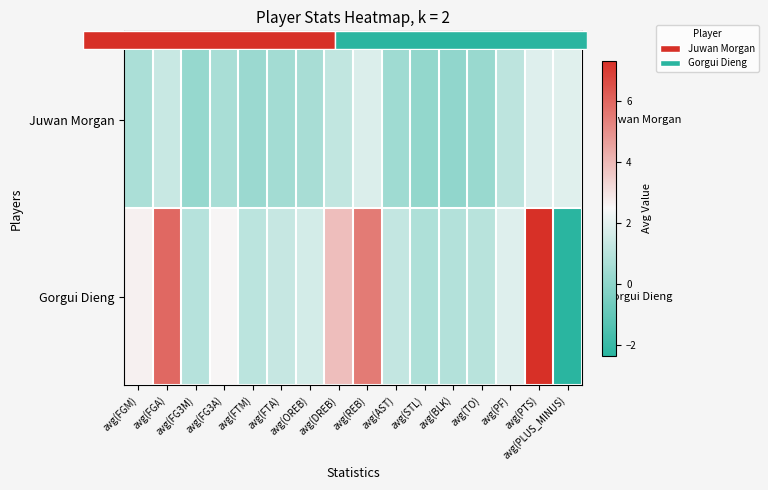

What is the average value of the Gorgui Dieng series?

2.3